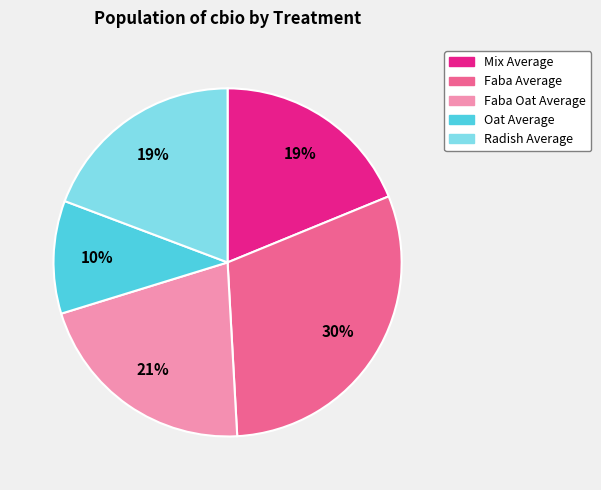

True or false: Faba Oat Average accounts for 21% of the total.

True